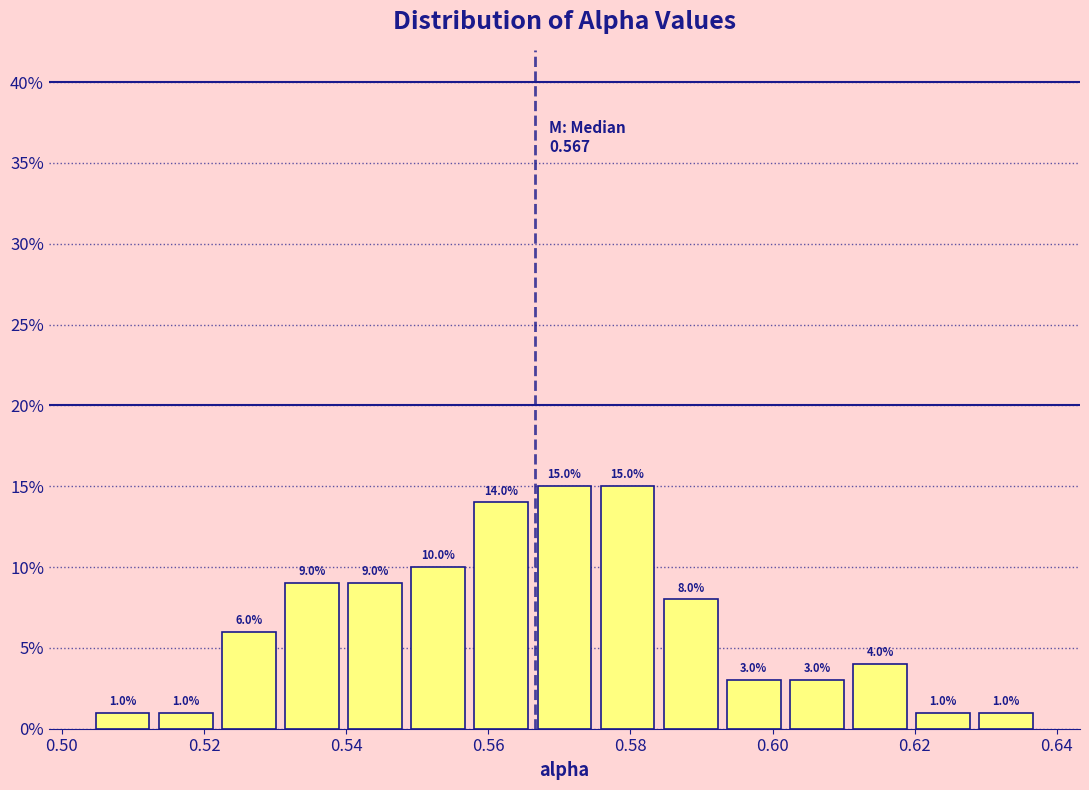

Reading left to right, list every bar in this chart as the range it spans on the x-axis followed by its height. The bar edges are not printed on the chart, so give them approximately, as read against the axis.

0.504 to 0.512: 1.0
0.512 to 0.522: 1.0
0.522 to 0.530: 6.0
0.530 to 0.540: 9.0
0.540 to 0.548: 9.0
0.548 to 0.558: 10.0
0.558 to 0.566: 14.0
0.566 to 0.576: 15.0
0.576 to 0.584: 15.0
0.584 to 0.592: 8.0
0.592 to 0.602: 3.0
0.602 to 0.610: 3.0
0.610 to 0.620: 4.0
0.620 to 0.628: 1.0
0.628 to 0.638: 1.0